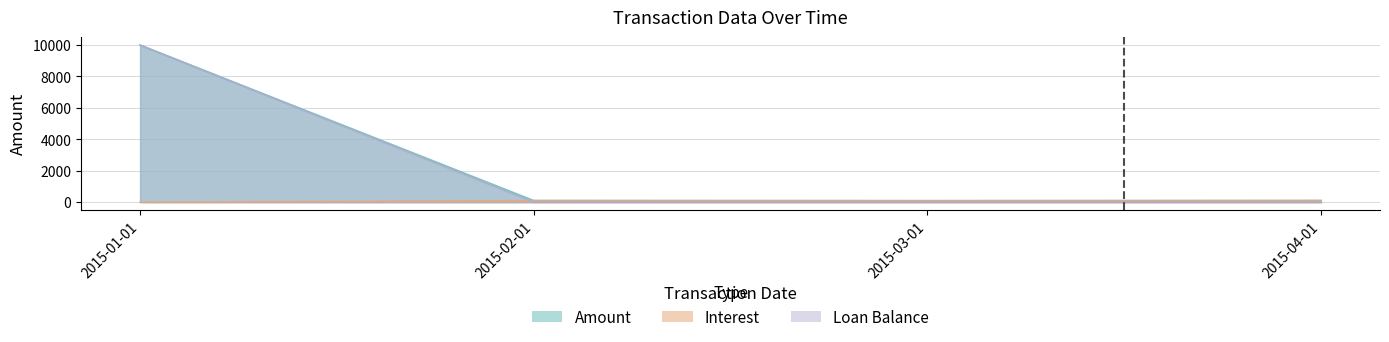

What are all the series names shown in the legend?

Amount, Interest, Loan Balance